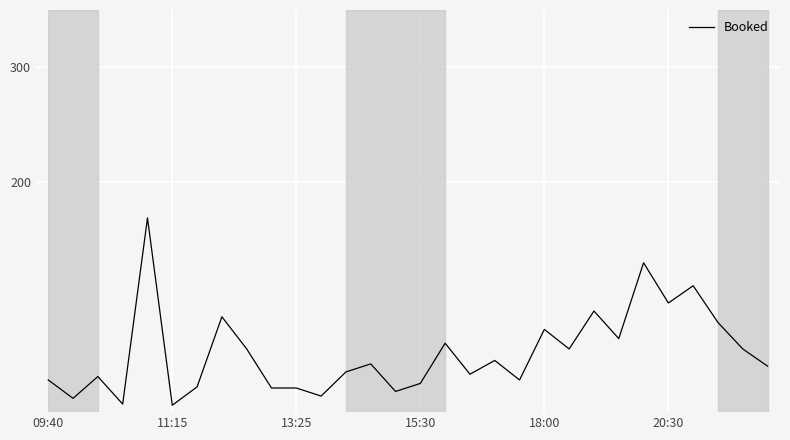

How many lines are shown in the chart?

1